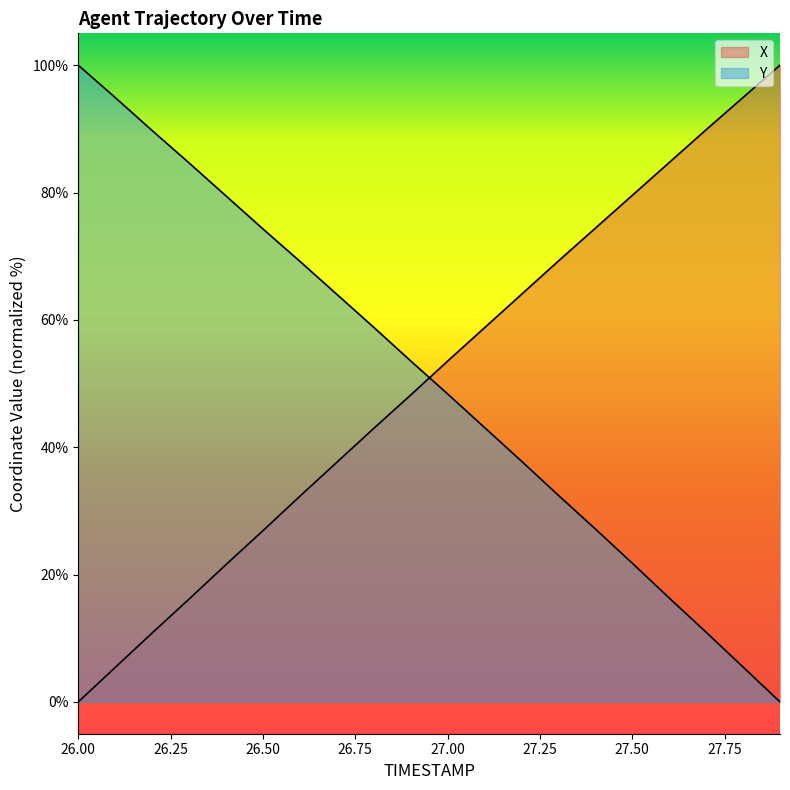

Which series has the largest total across all categories?

Y